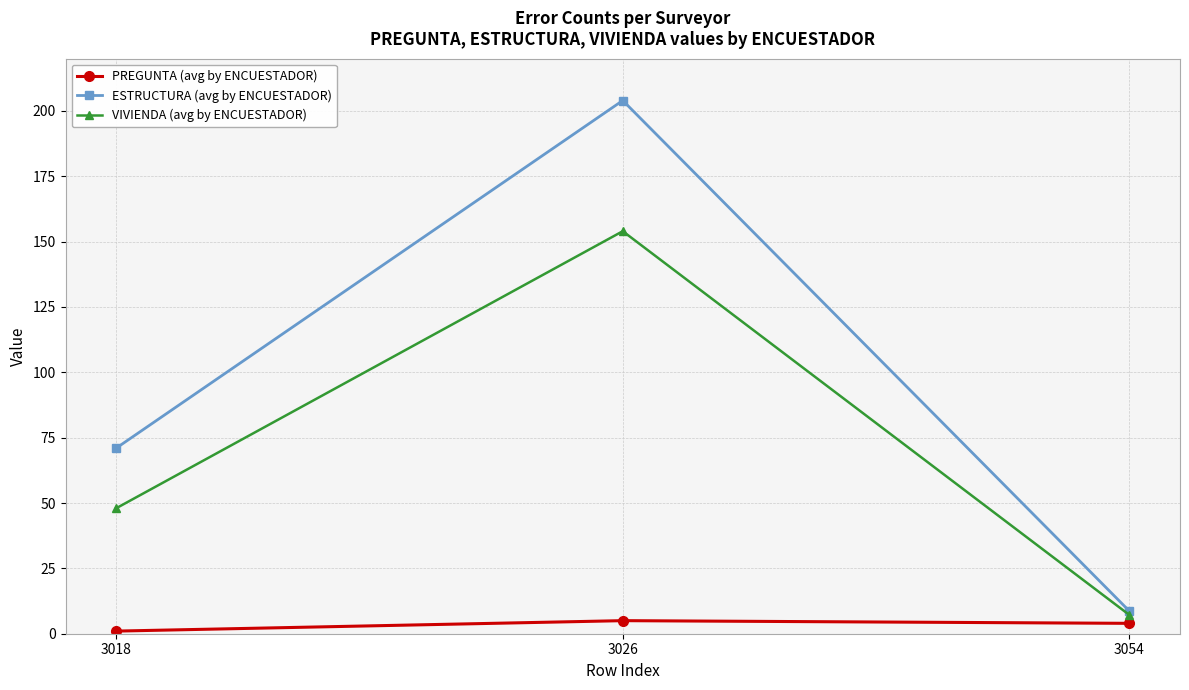

List the series in order of their overall mean, highest first.

ESTRUCTURA (avg by ENCUESTADOR), VIVIENDA (avg by ENCUESTADOR), PREGUNTA (avg by ENCUESTADOR)